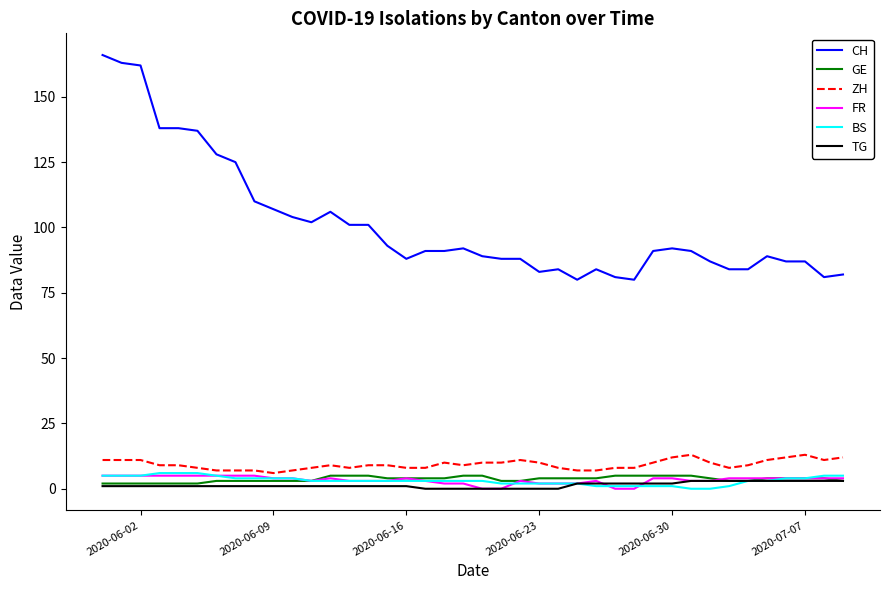

What is the lowest value of the ZH series?

6